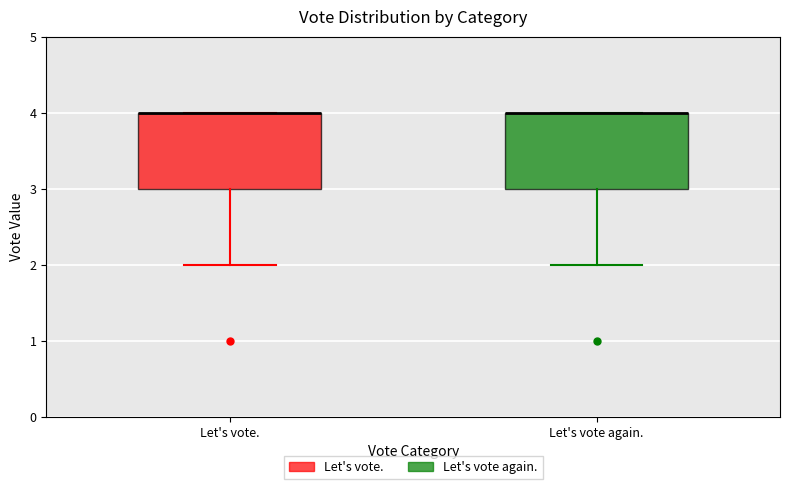

Reading left to right, read every box against the y-axis: the position of its median line, the range the box covers, and the ends of its whiskers. The values are not printed on the chart, so give them approximately, as read against the axis.

Let's vote.: median 4 (drawn on the box's upper edge), box 3 to 4, whiskers 2 to 4
Let's vote again.: median 4 (drawn on the box's upper edge), box 3 to 4, whiskers 2 to 4